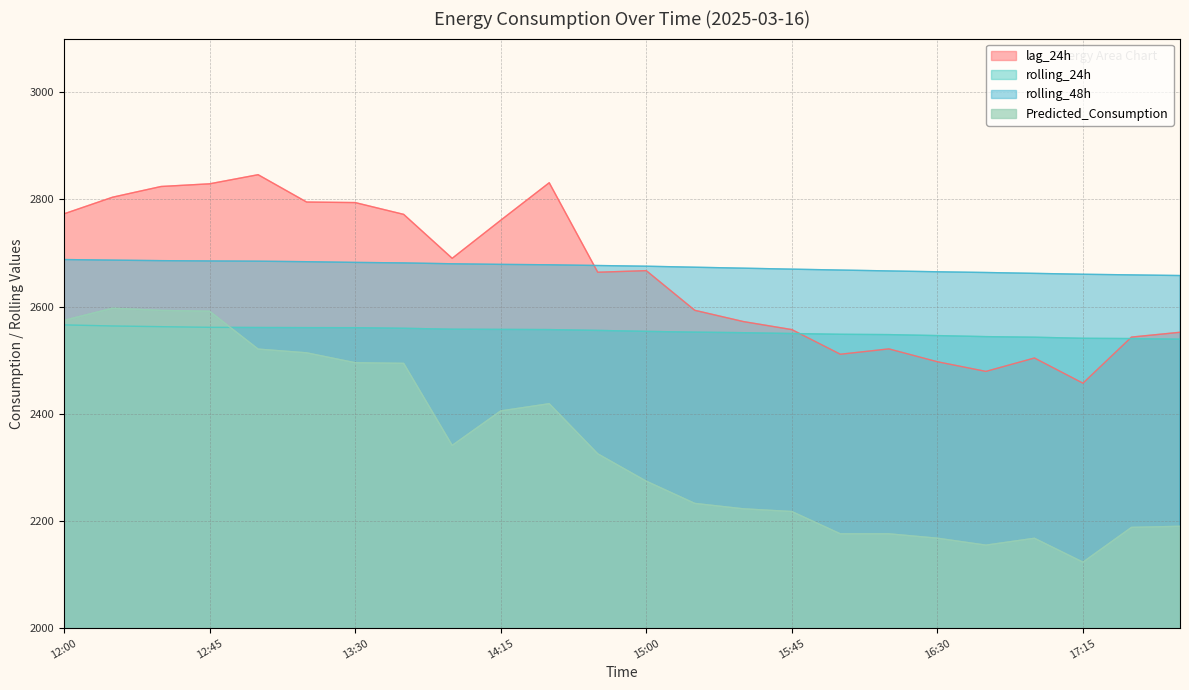

Where is Predicted_Consumption nearest to the value 2359?

14:00